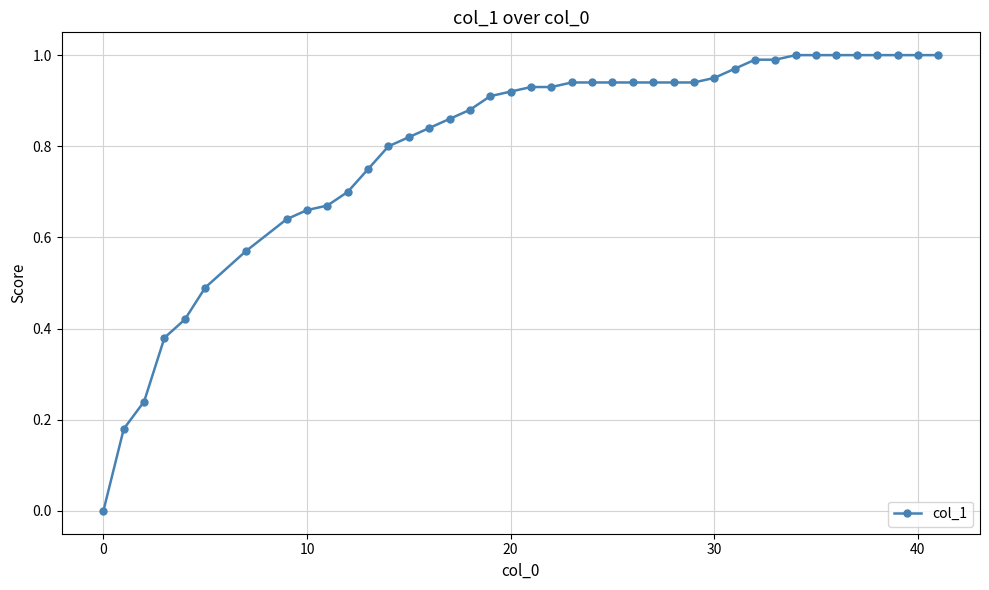

What is the sum of all values?

32.1